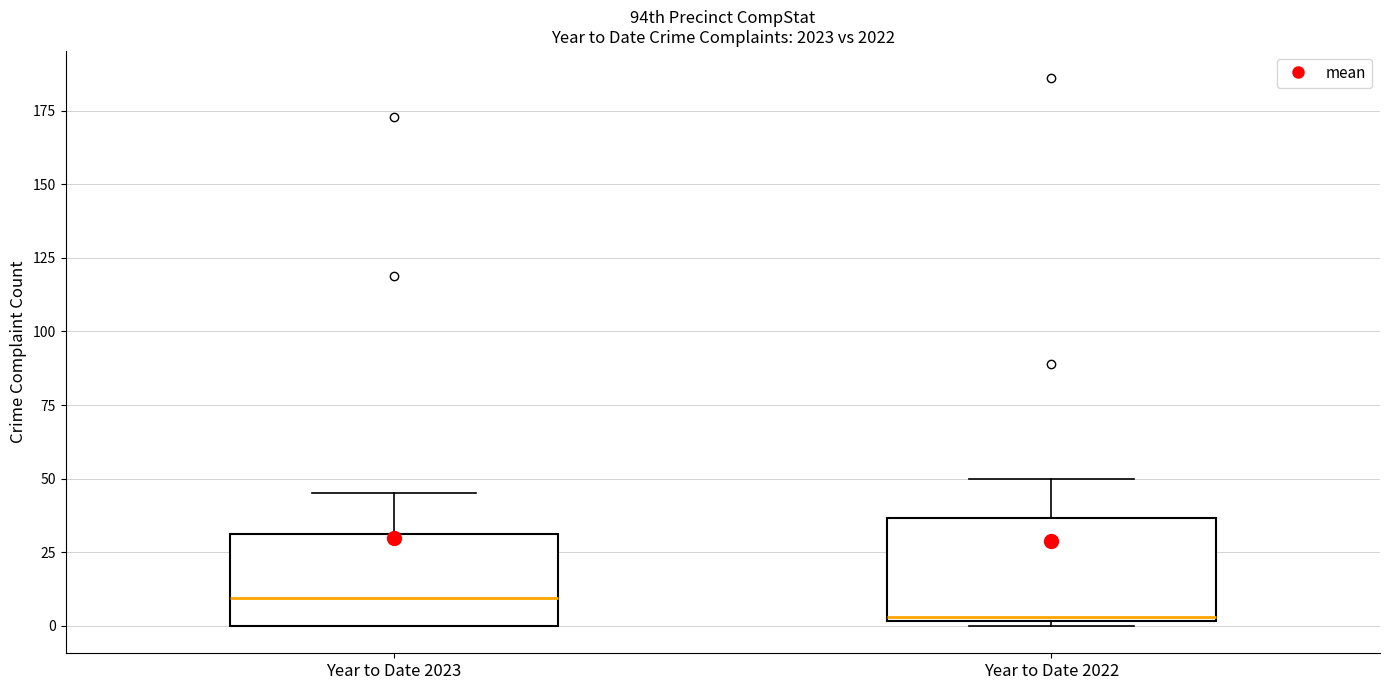

Where is the lower edge of the box for Year to Date 2023 on the y-axis? The values are not printed on the chart, so give them approximately, as read against the axis.

0